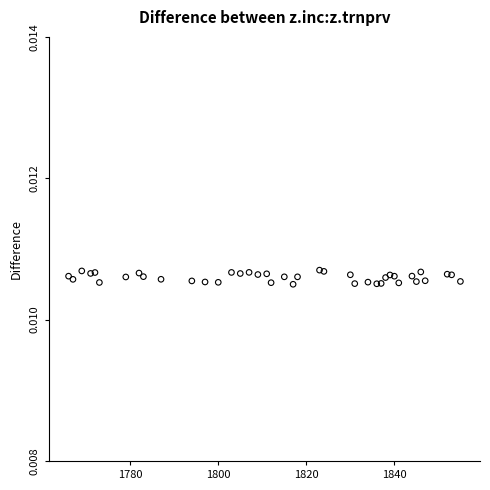

What is the range of X values (max minus min)?

89.0